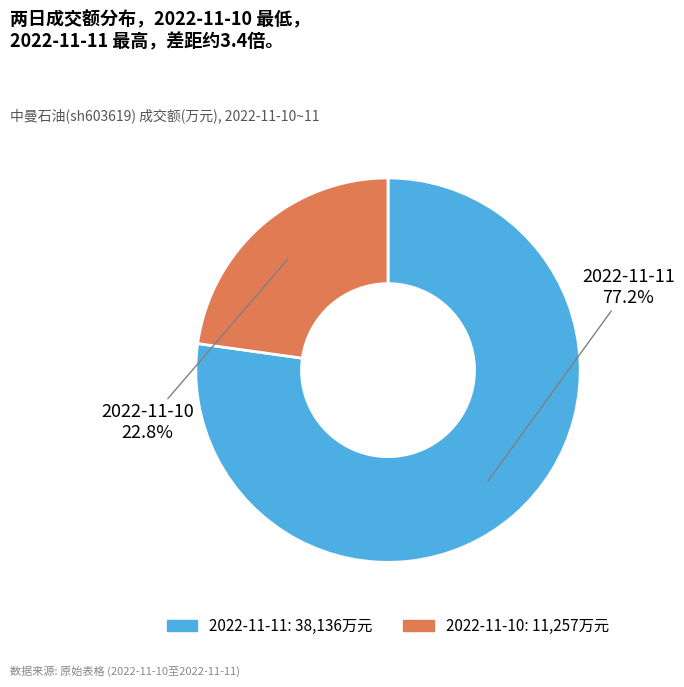

What is the majority slice?

2022-11-11